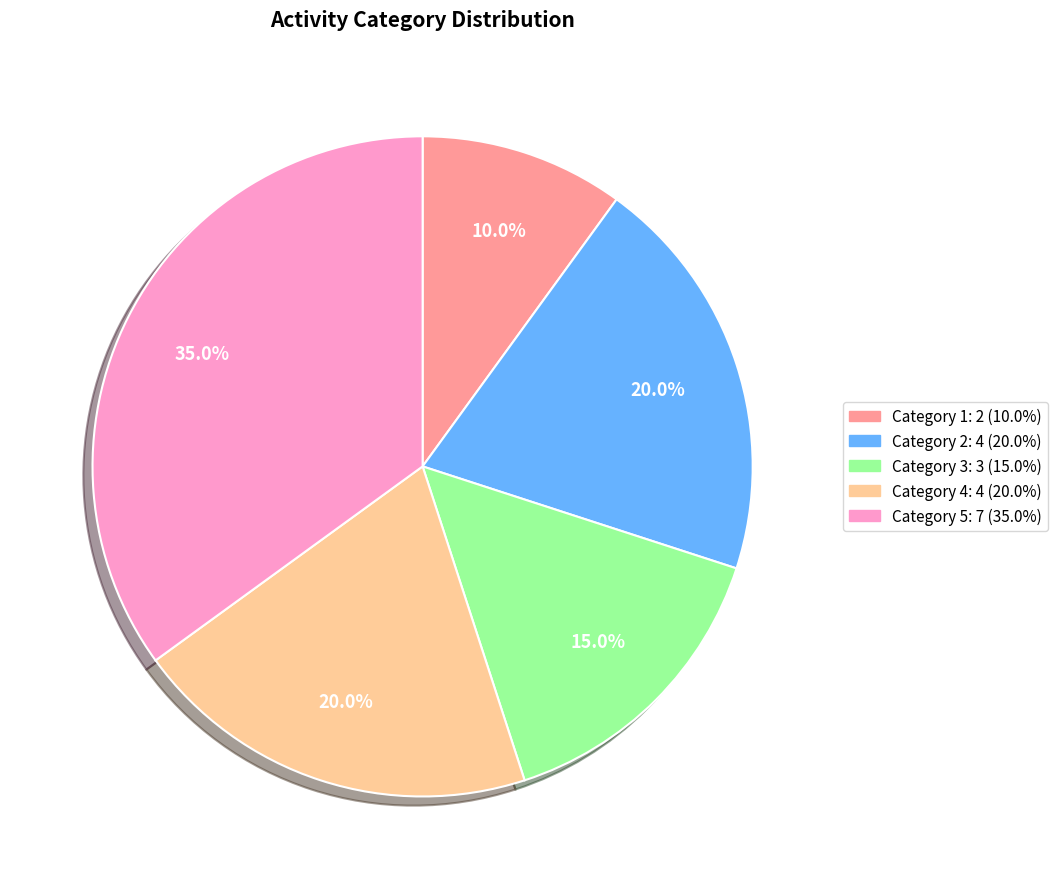

To the nearest percent, what is the average slice percentage?

20%